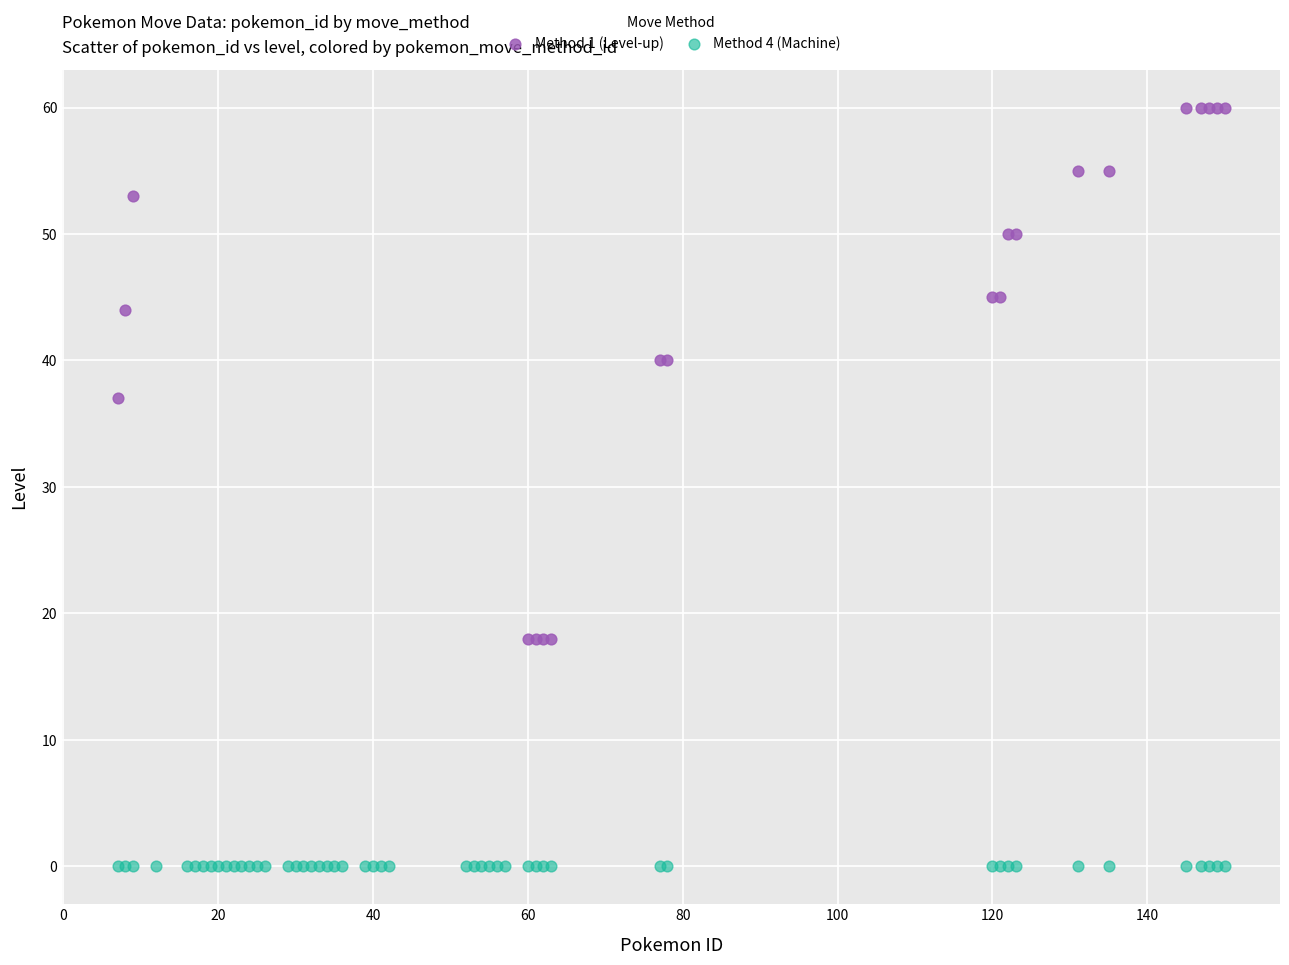

Which series contains the lowest Y value?

Method 4 (Machine)